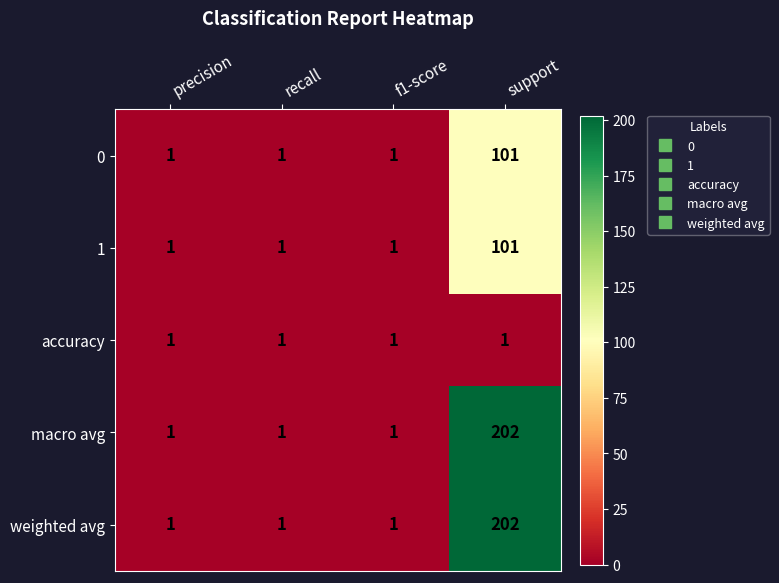

The 1 series shows 0 at recall. True or false?

False